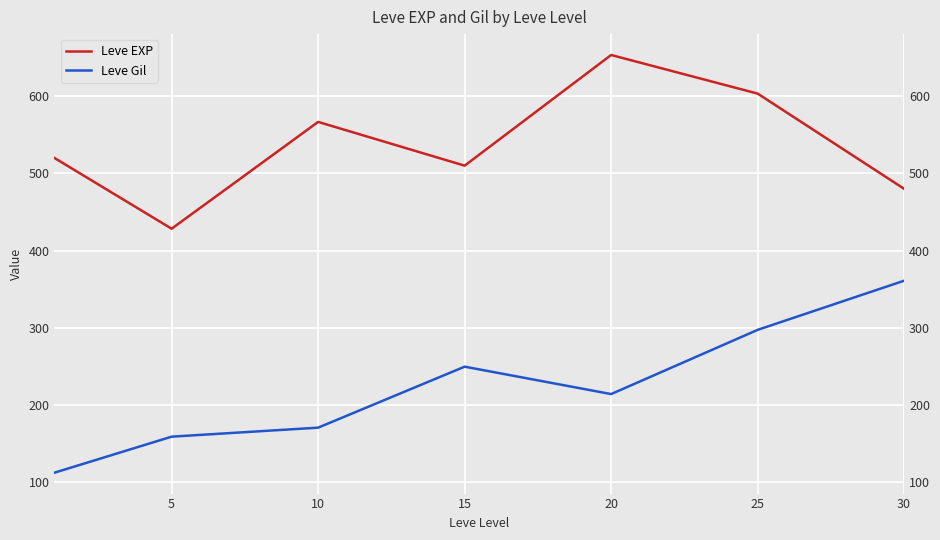

True or false: Leve EXP and Leve Gil cross at least once.

False